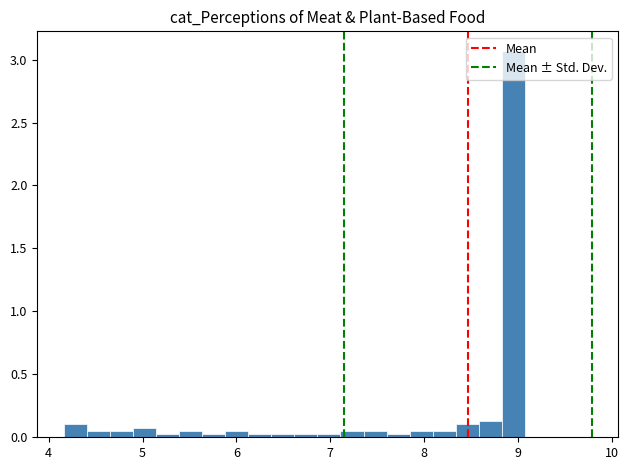

Read against the x-axis, roughly where is the centre of the tallest bar?

9.0